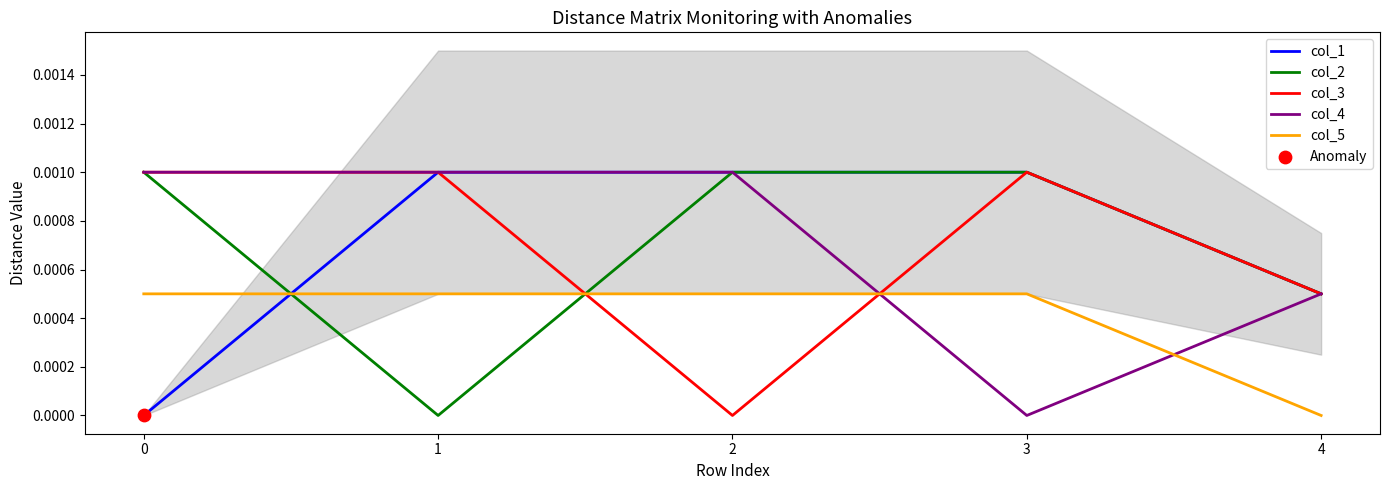

What are all the series names shown in the legend?

col_1, col_2, col_3, col_4, col_5